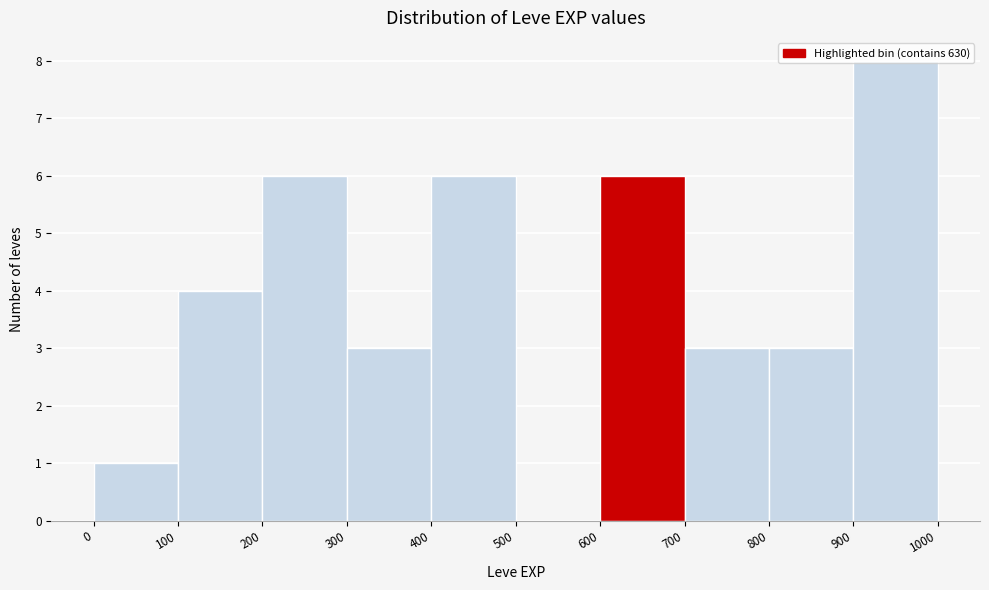

Which range on the x-axis has the tallest bar?

900 to 1000